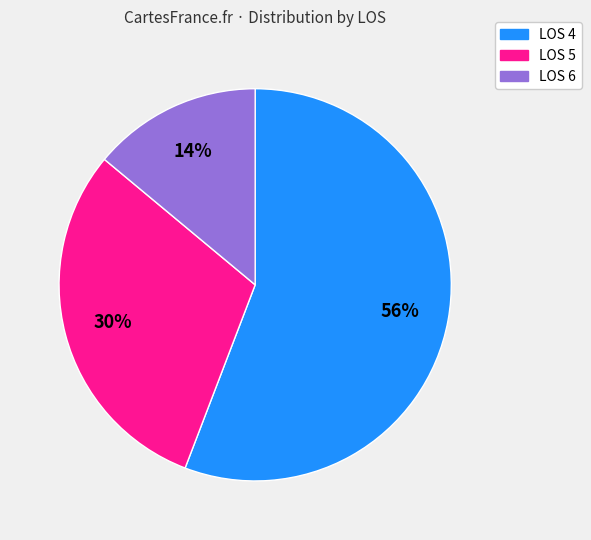

Is there a majority slice in this chart?

Yes